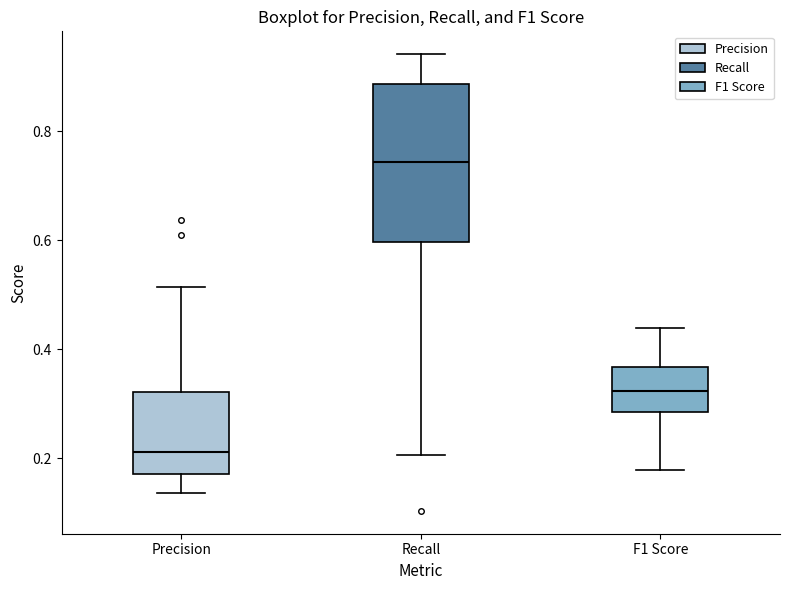

Which box is the tallest, from its lower edge to its upper edge?

Recall